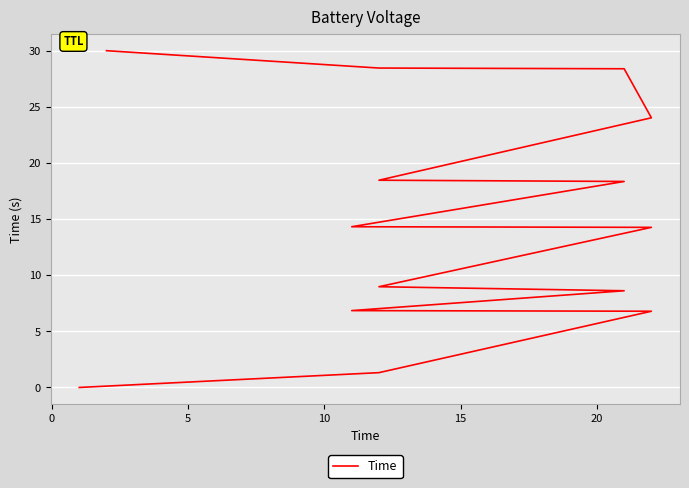

How many data points are less than 14?

6